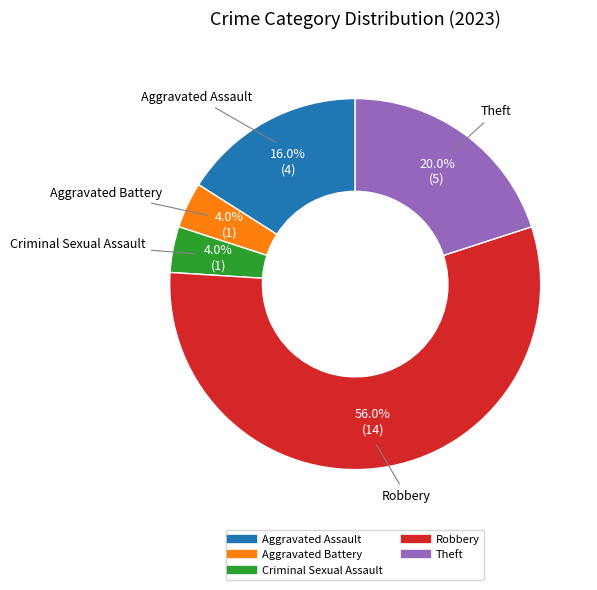

To the nearest percent, what is the average slice percentage?

20%